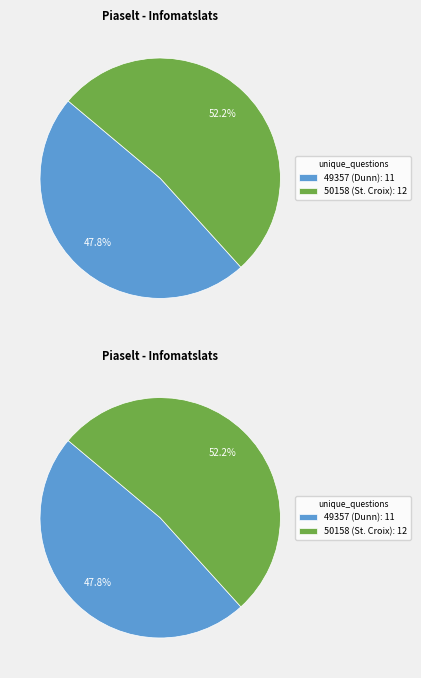

To the nearest percent, what percentage of the pie is 50158 (St. Croix)?

52%